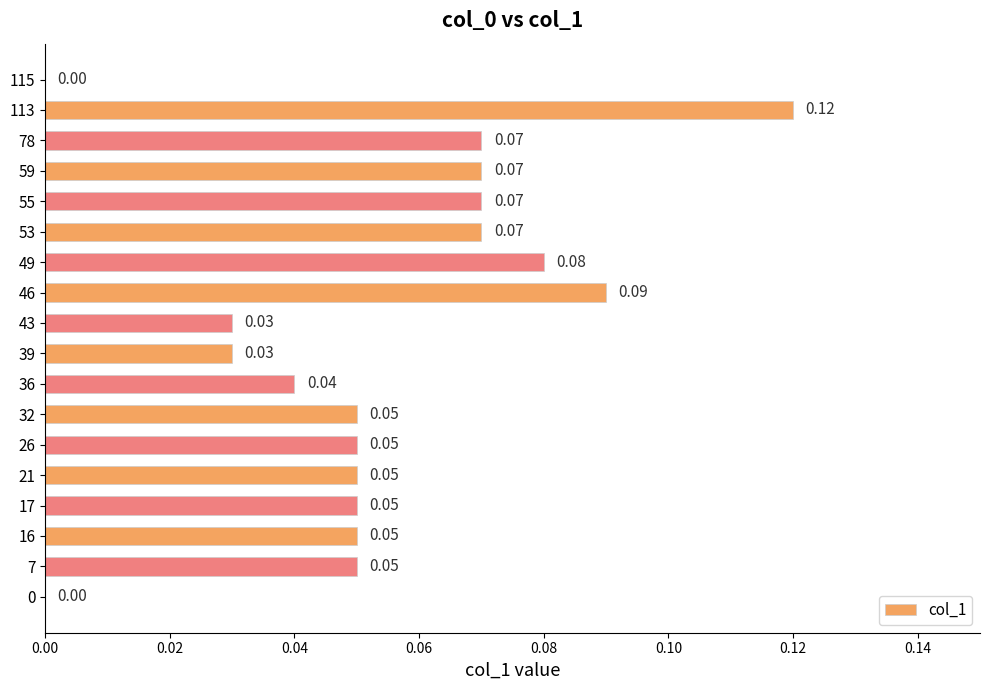

Which has a higher value, 43 or 16?

16